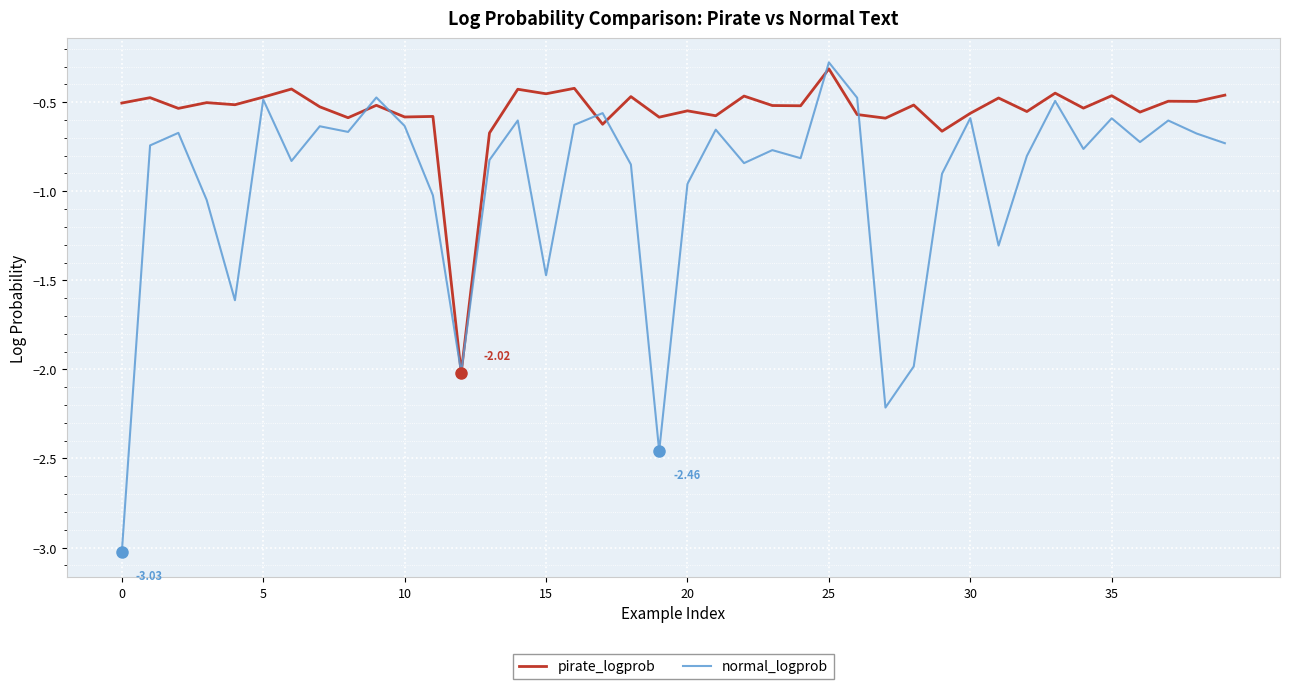

Which series has the largest range (max minus min)?

normal_logprob